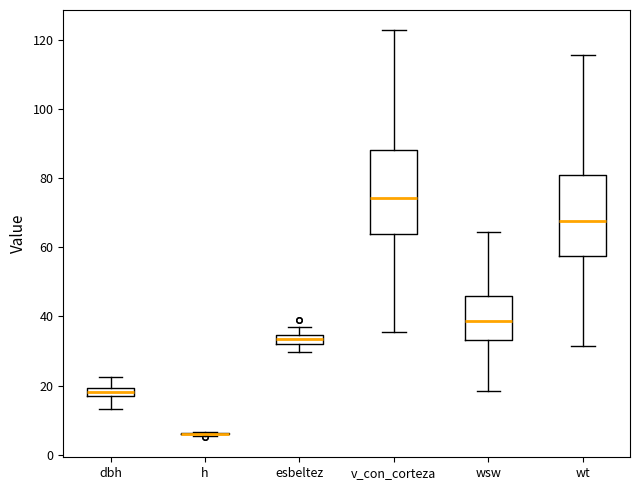

Where does the median line of the box for wsw sit on the y-axis? The values are not printed on the chart, so give them approximately, as read against the axis.

38